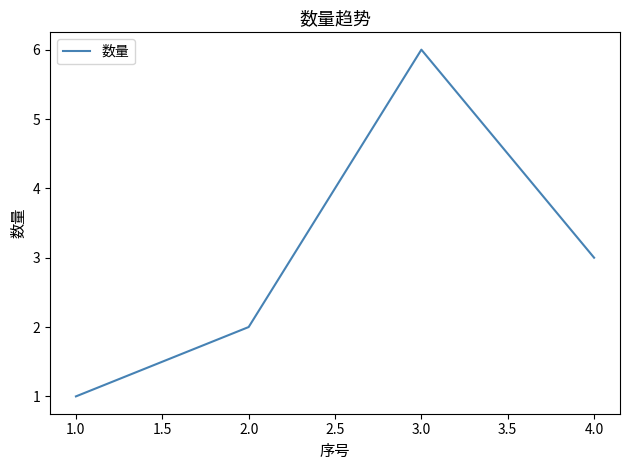

True or false: the data shows 6 at 3.0.

True